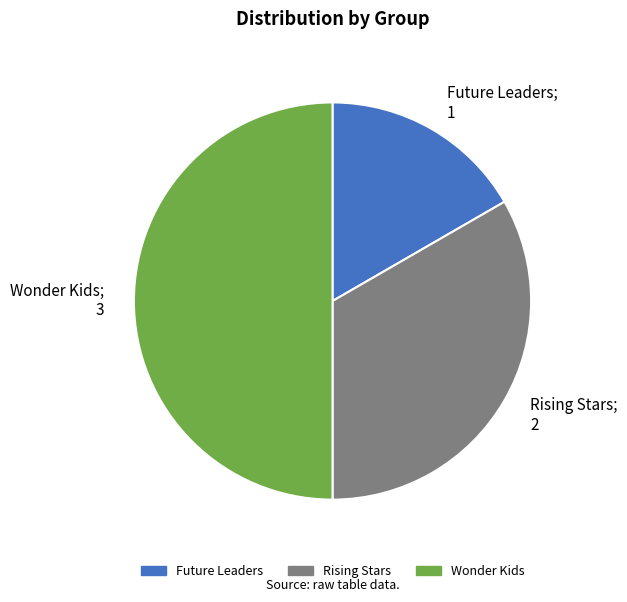

What is the largest slice in the pie chart?

Wonder Kids